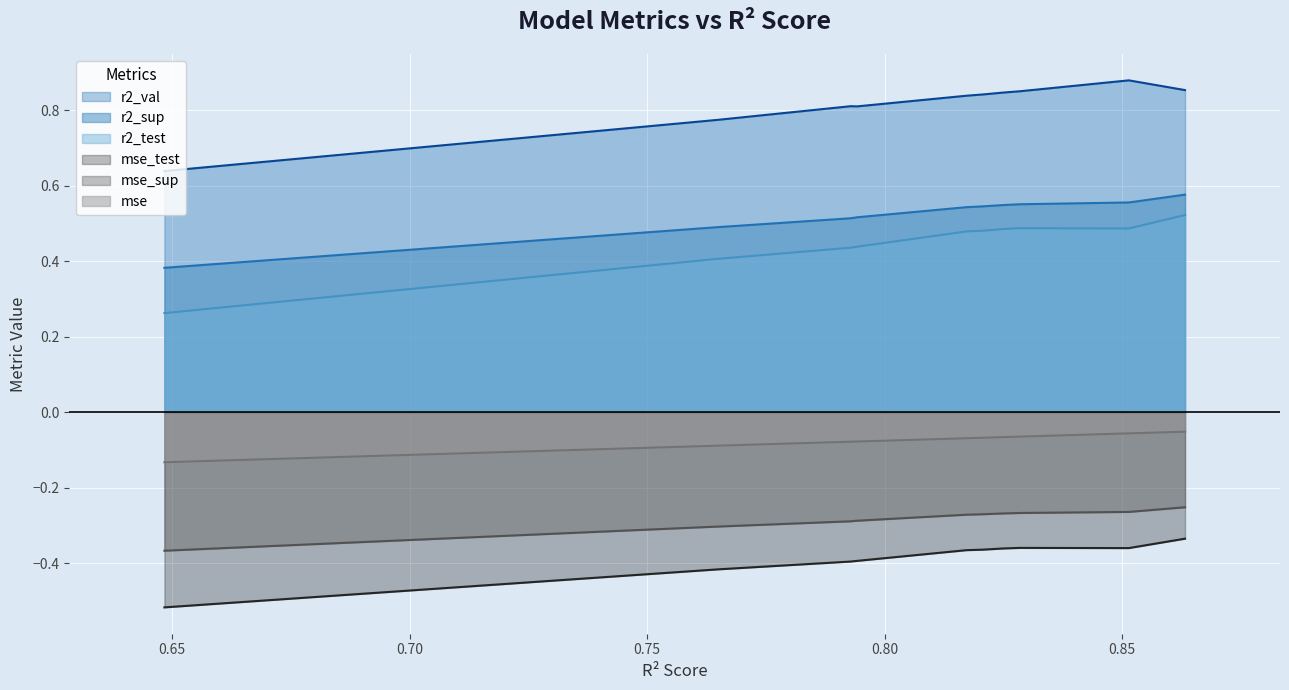

Which series has the largest total across all categories?

r2_val